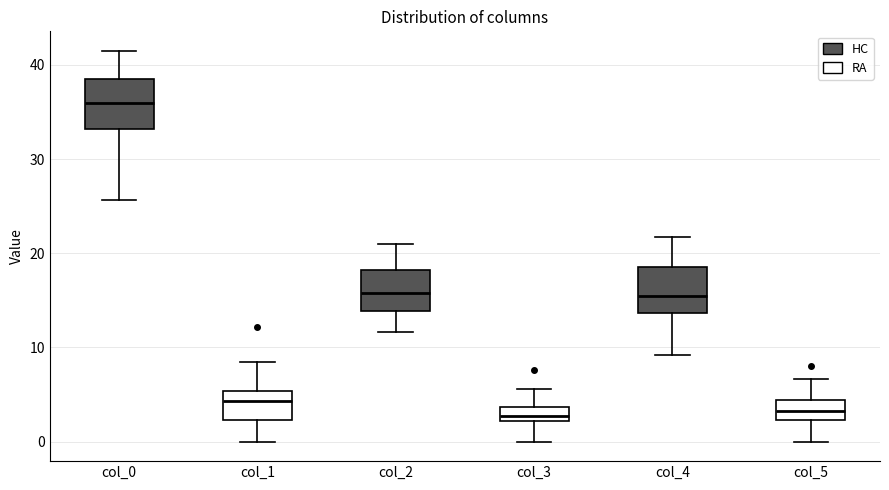

Where is the upper edge of the box for col_1 on the y-axis? The values are not printed on the chart, so give them approximately, as read against the axis.

5